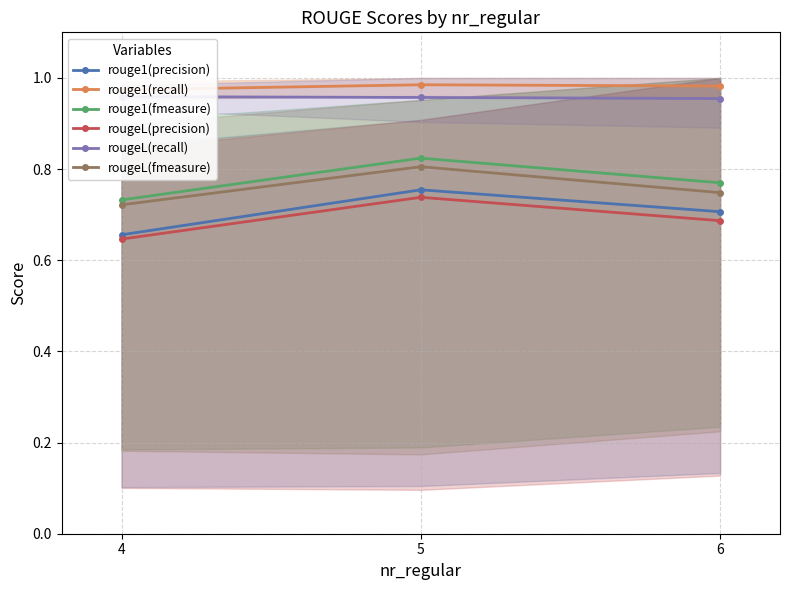

Which has a higher value, 4 or 5?

5